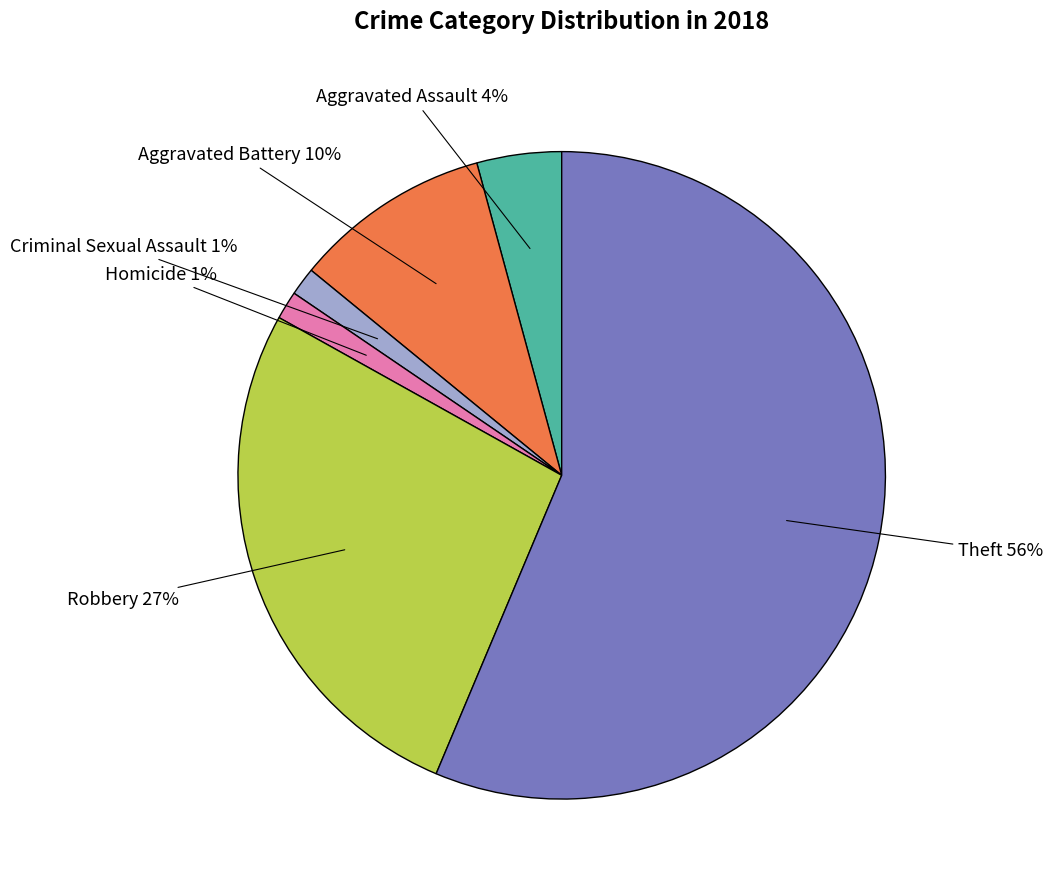

How many slices are in this pie chart?

6